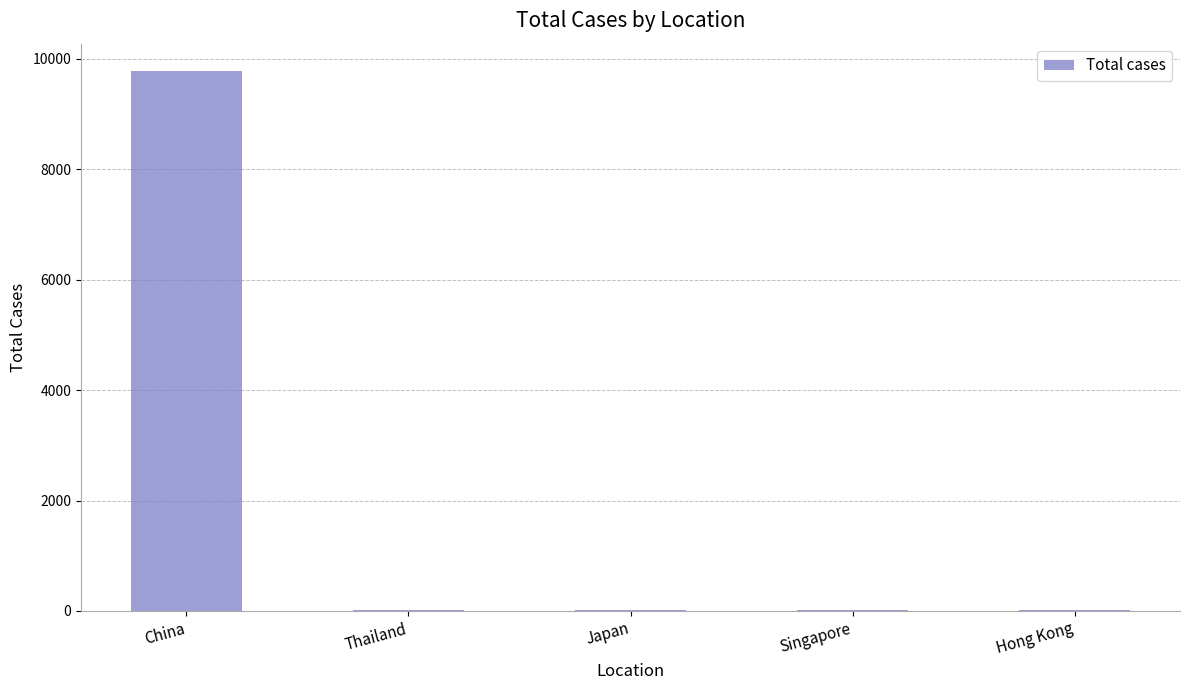

What is the sum of the values at Japan and Hong Kong?

27